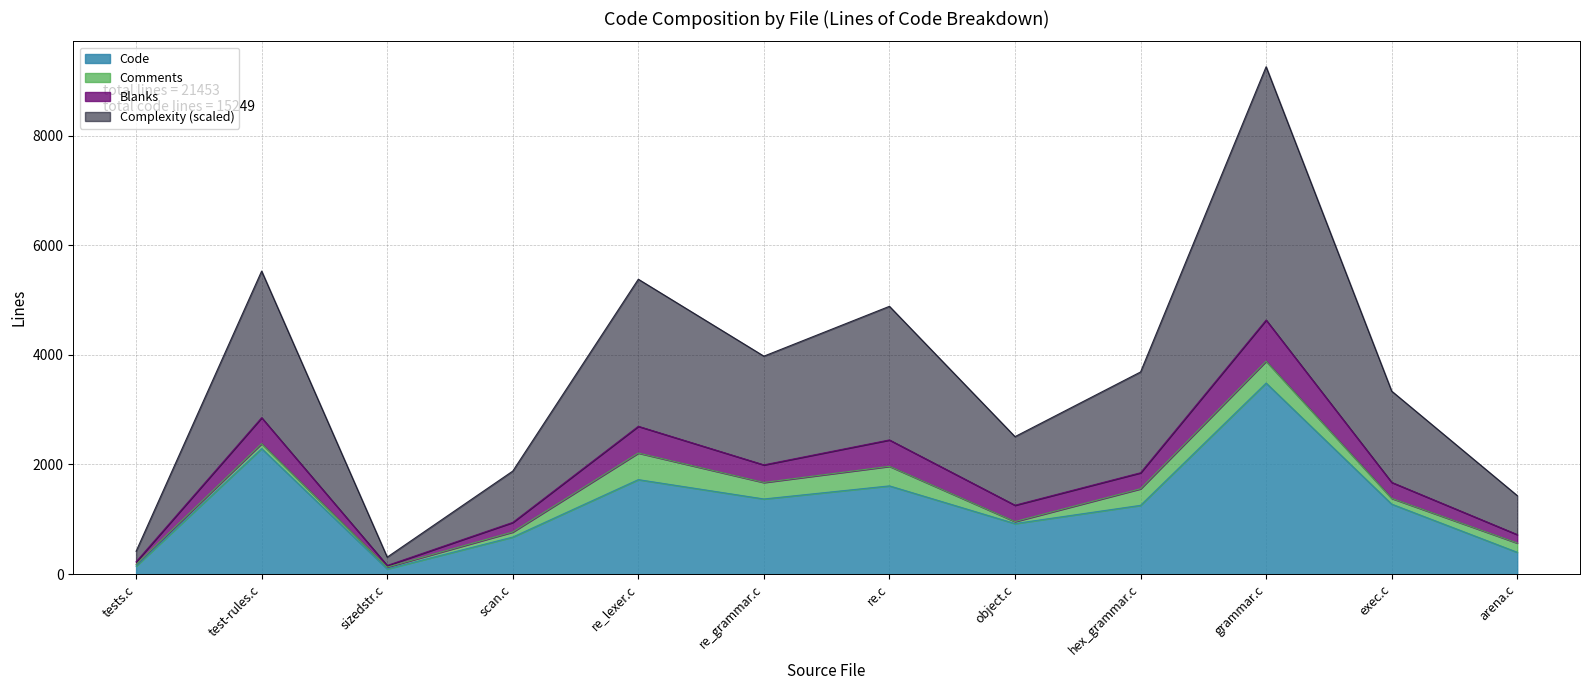

At which category is the sum across all series the highest?

grammar.c